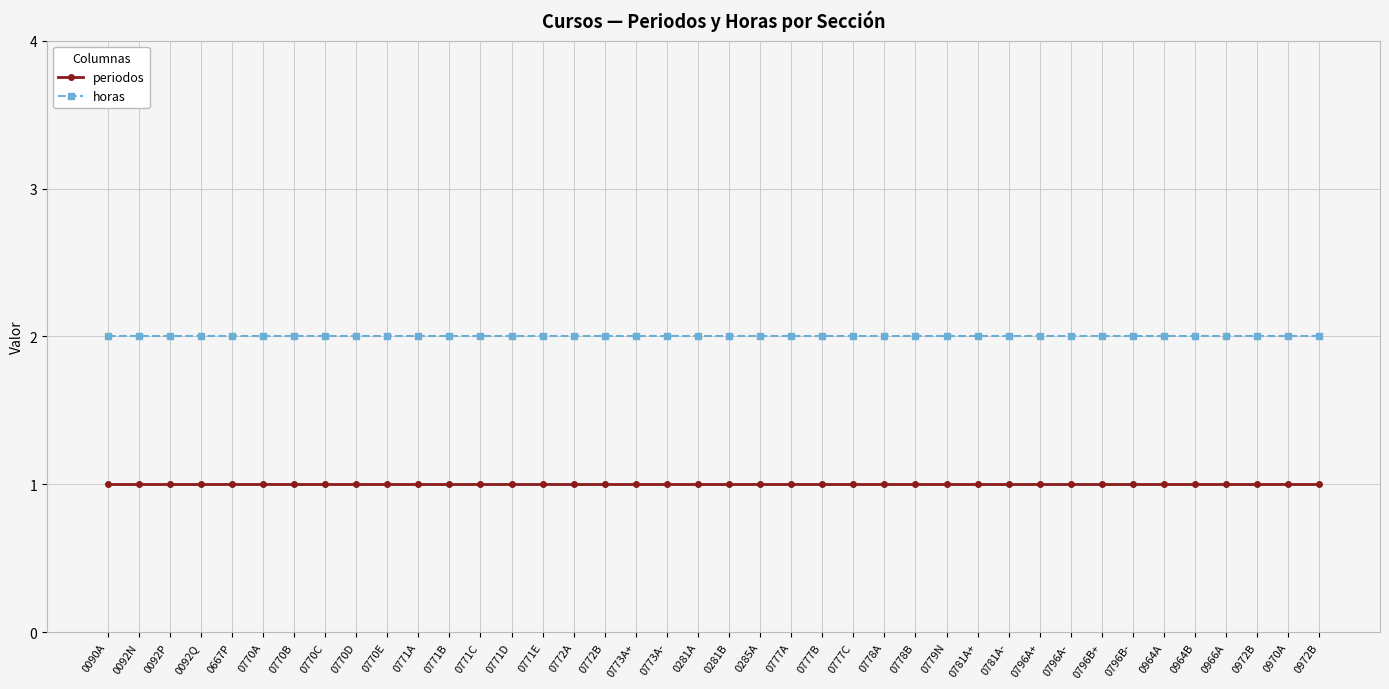

Reading right to left, what are all the values shown in this chart?

periodos: 1	1	1	1	1	1	1	1	1	1	1	1	1	1	1	1	1	1	1	1	1	1	1	1	1	1	1	1	1	1	1	1	1	1	1	1	1	1	1	1
horas: 2	2	2	2	2	2	2	2	2	2	2	2	2	2	2	2	2	2	2	2	2	2	2	2	2	2	2	2	2	2	2	2	2	2	2	2	2	2	2	2